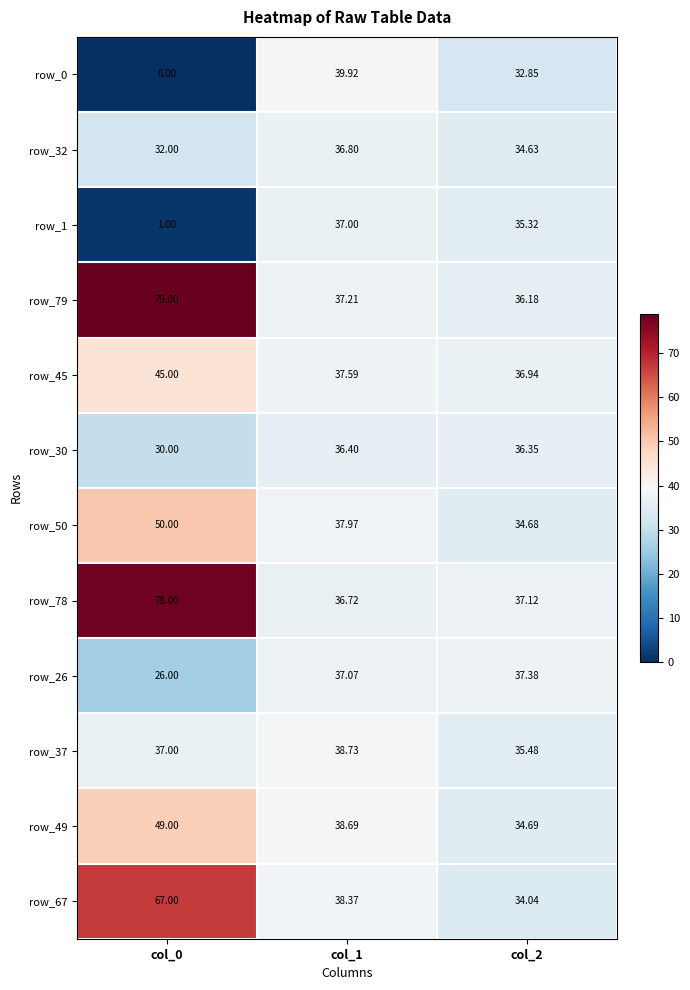

What is the sum of the row_1 values at col_2 and col_0?

36.3